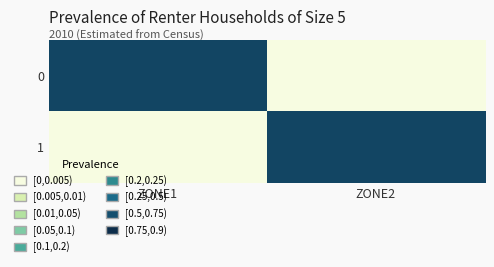

Reading left to right, list all the values displayed in this chart.

0: ZONE1=1	ZONE2=0
1: ZONE1=0	ZONE2=1